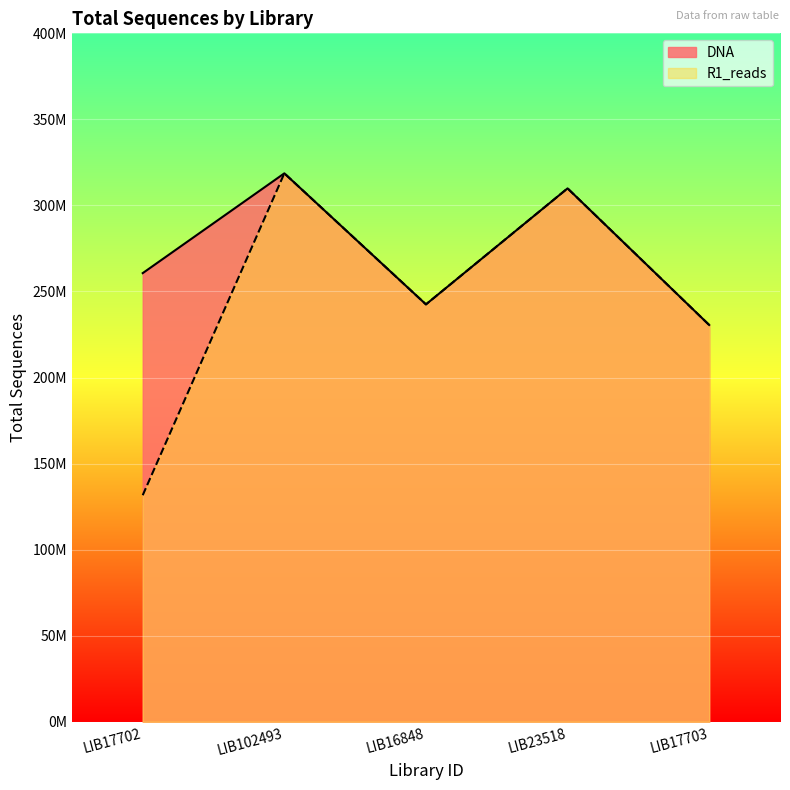

What is the approximate value of R1_reads at LIB17702, to the nearest 100?

131623300